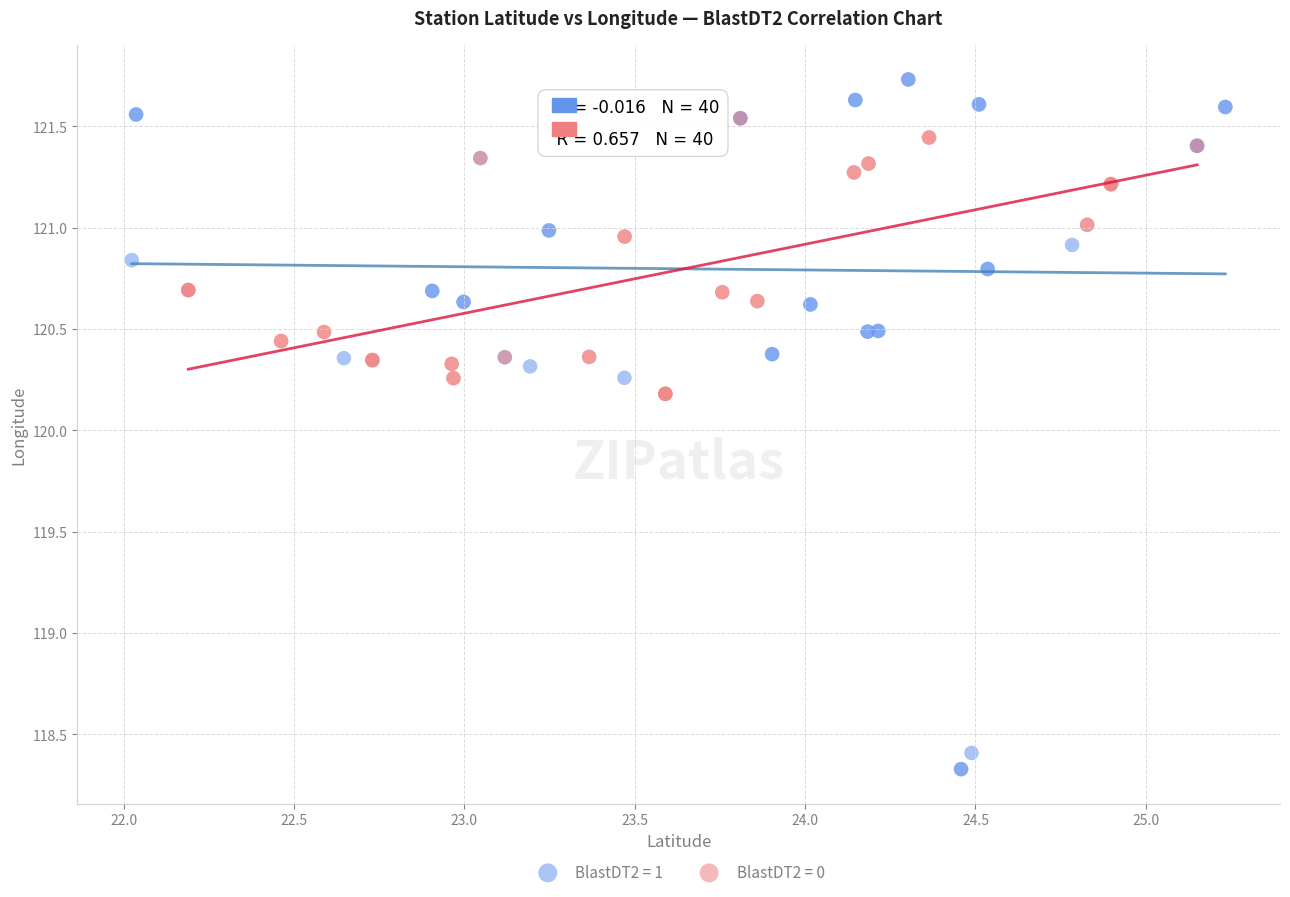

Which series reaches the maximum Y coordinate?

BlastDT2 = 1